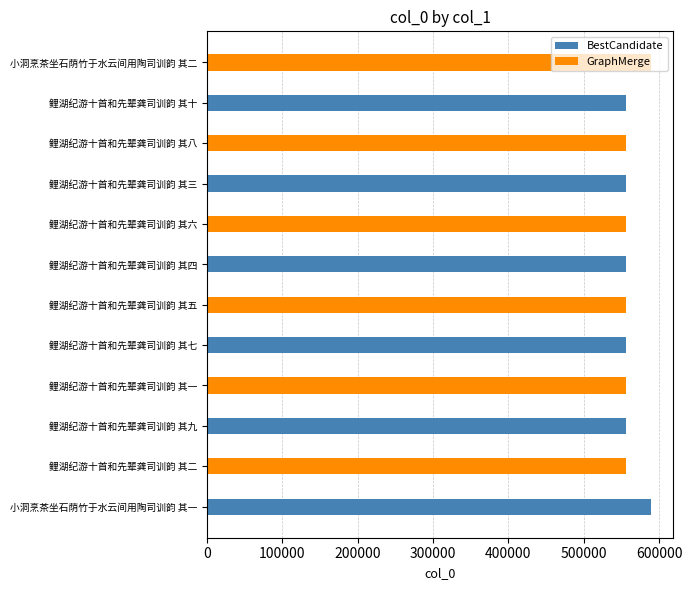

What value does the GraphMerge series have at 鲤湖纪游十首和先辈龚司训韵 其五, to the nearest 100?

555400